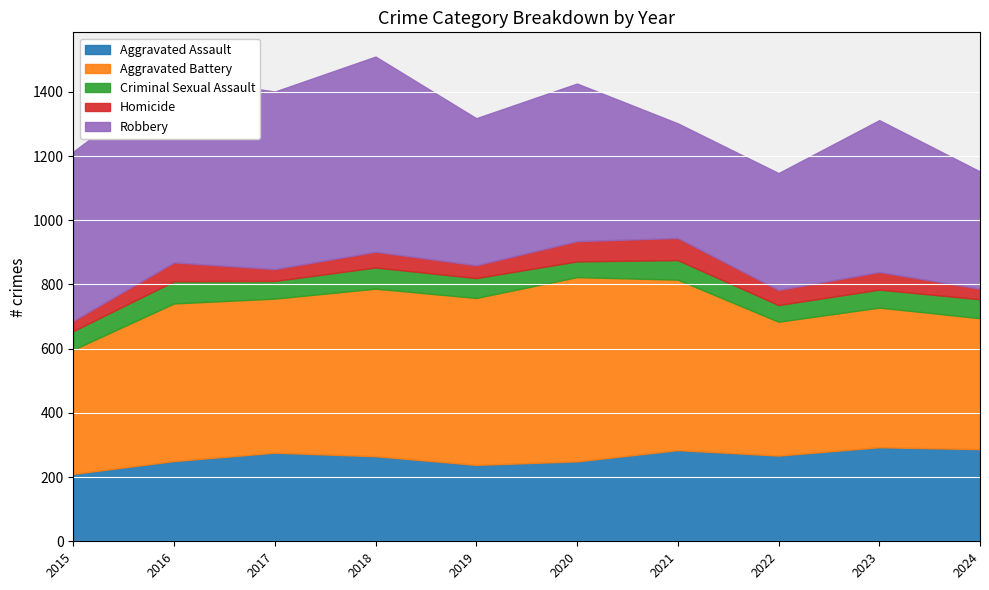

What are all the series names shown in the legend?

Aggravated Assault, Aggravated Battery, Criminal Sexual Assault, Homicide, Robbery